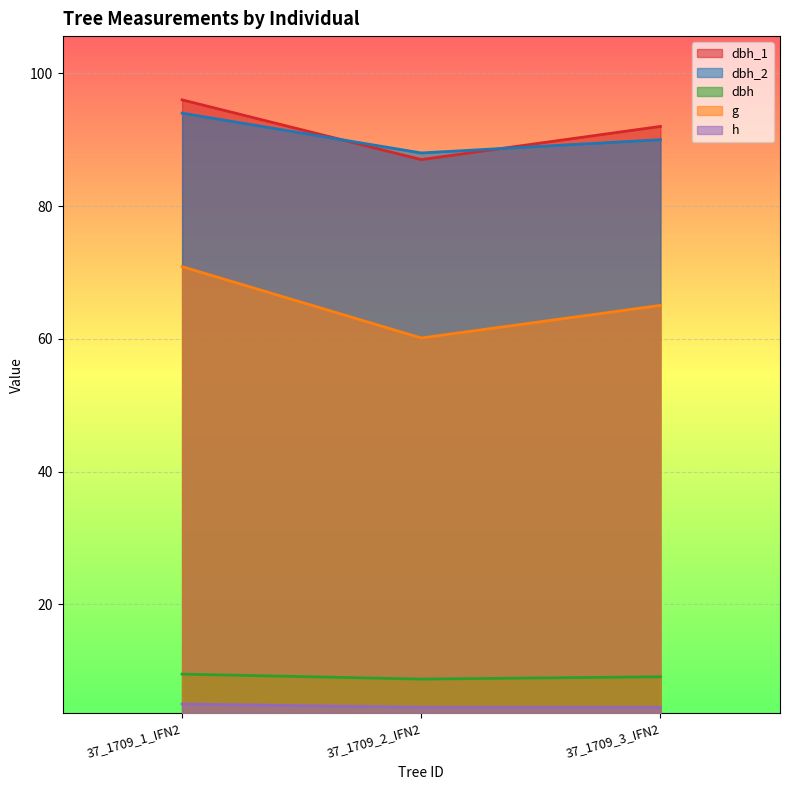

Where does the dbh_2 series first go above 90?

37_1709_1_IFN2